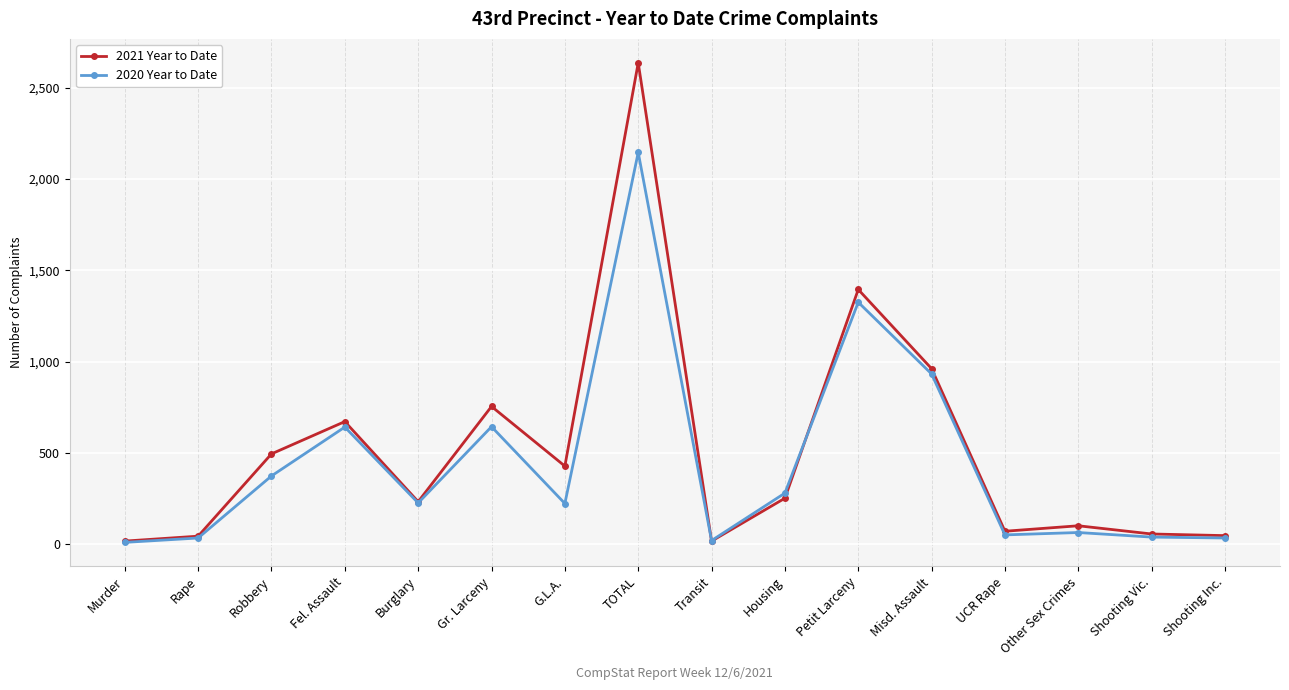

True or false: 2021 Year to Date and 2020 Year to Date cross at least once.

True